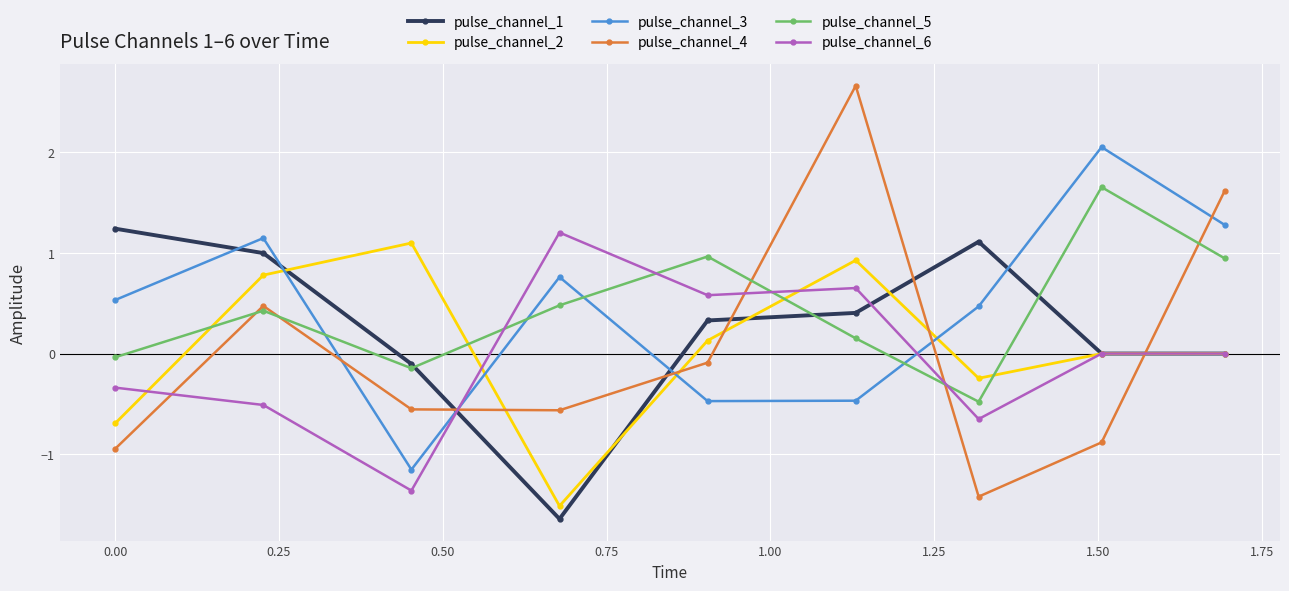

True or false: pulse_channel_4 and pulse_channel_3 cross at least once.

True